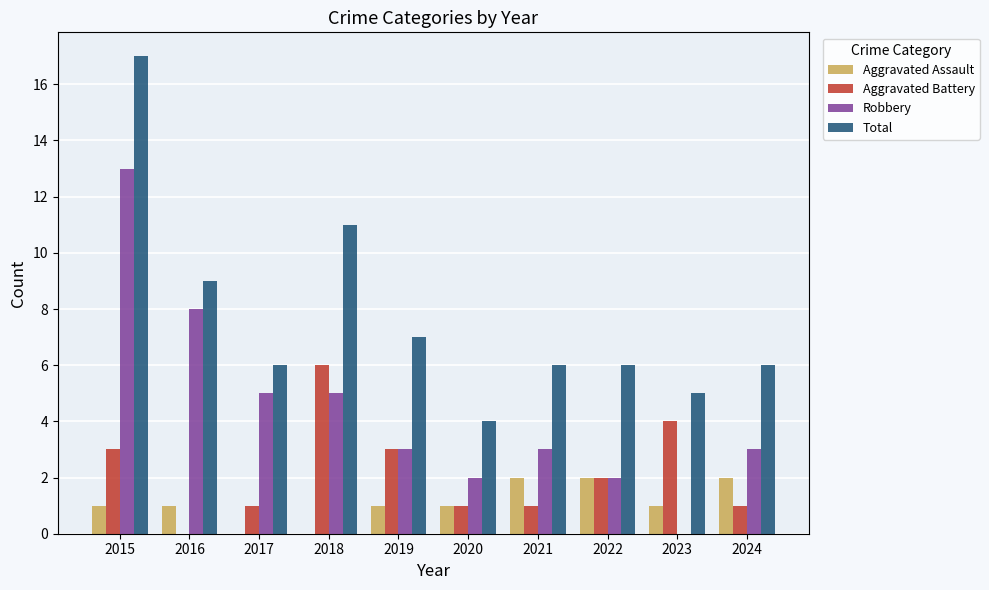

What is the sum of all Aggravated Assault values?

11